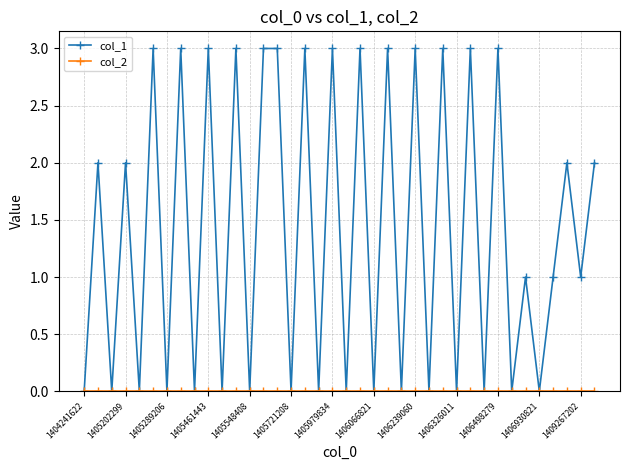

What is the maximum value shown in the chart?

3